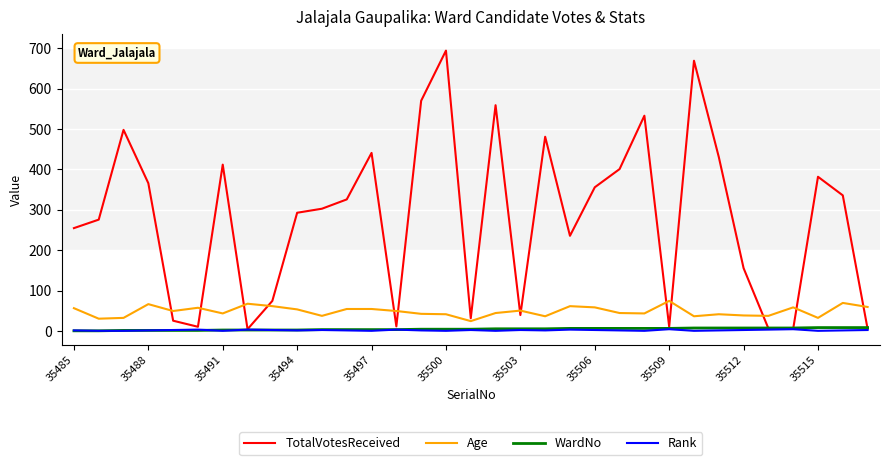

True or false: TotalVotesReceived has more than 0 points higher than both neighbors.

True